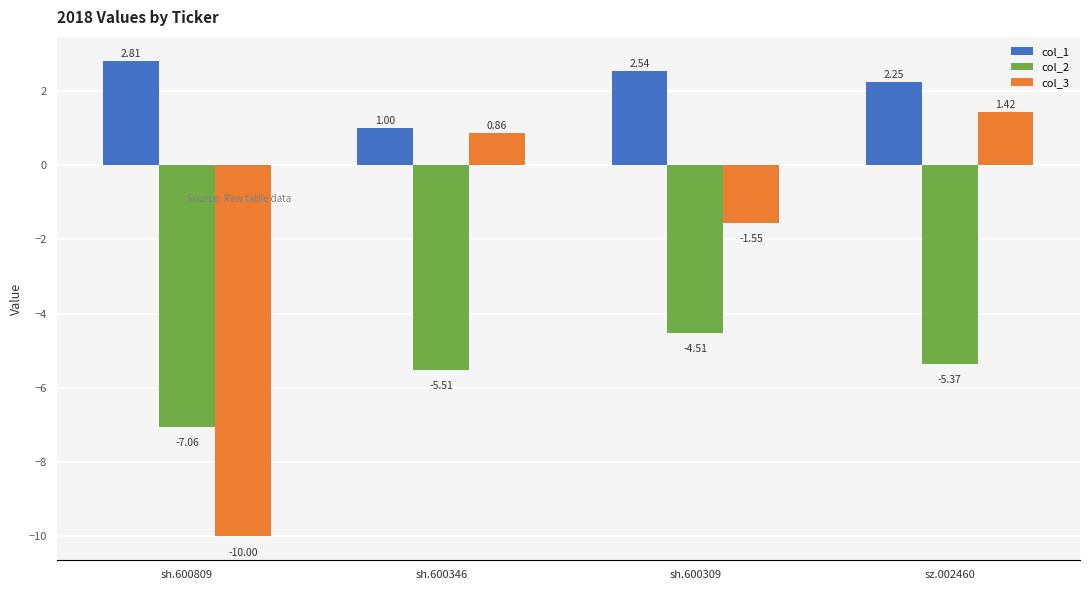

Are the bars horizontal?

No